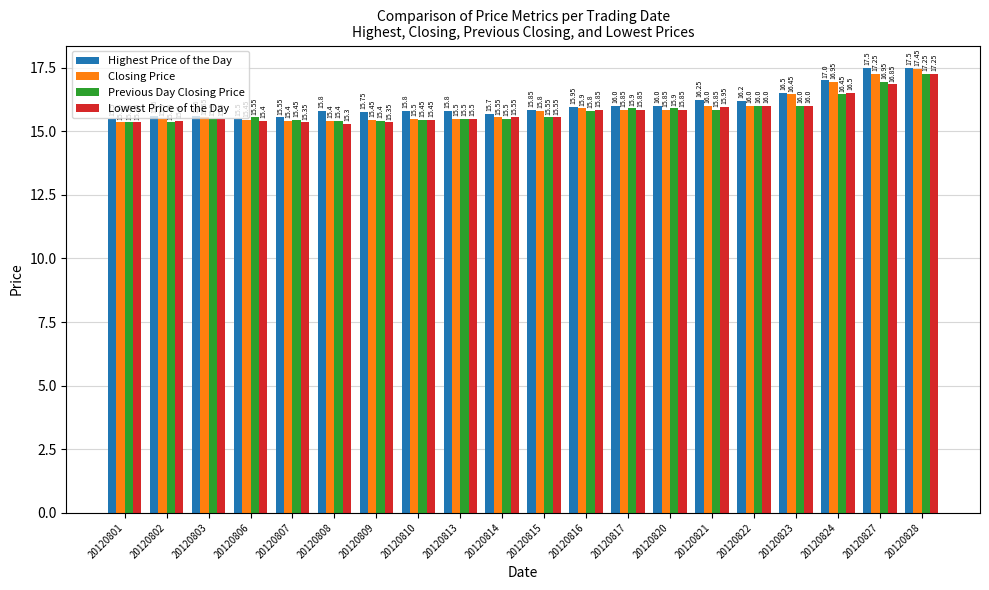

Which series has the largest total across all categories?

Highest Price of the Day